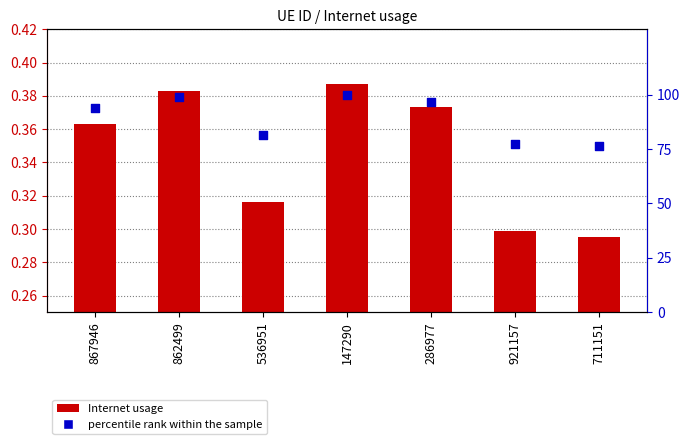

What is the total value across all series at 711151?

76.6